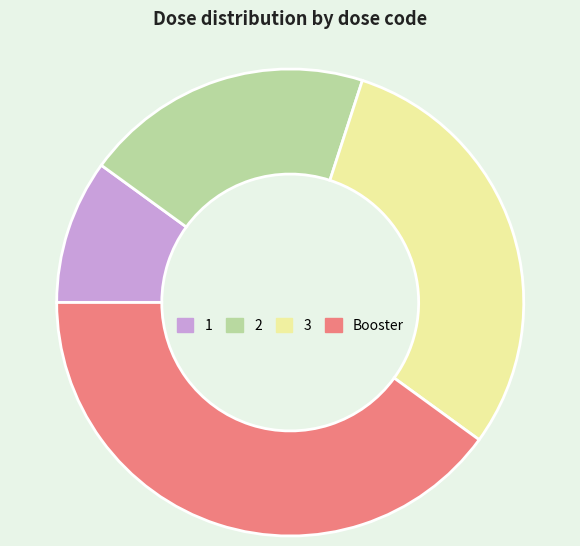

The 2 slice represents 12% of the pie. True or false?

False